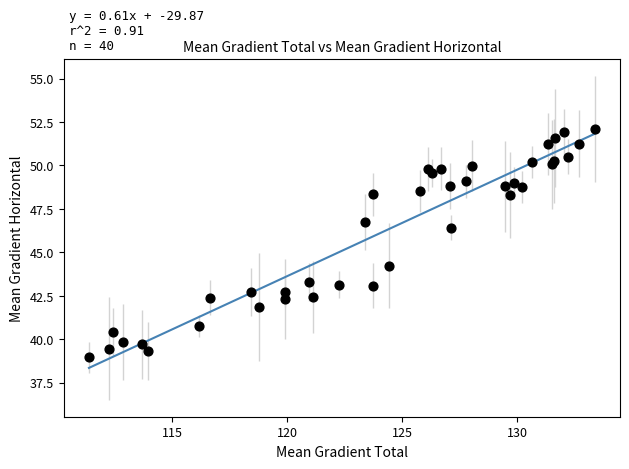

What Y value in the scatter plot is closest to 45?

44.2